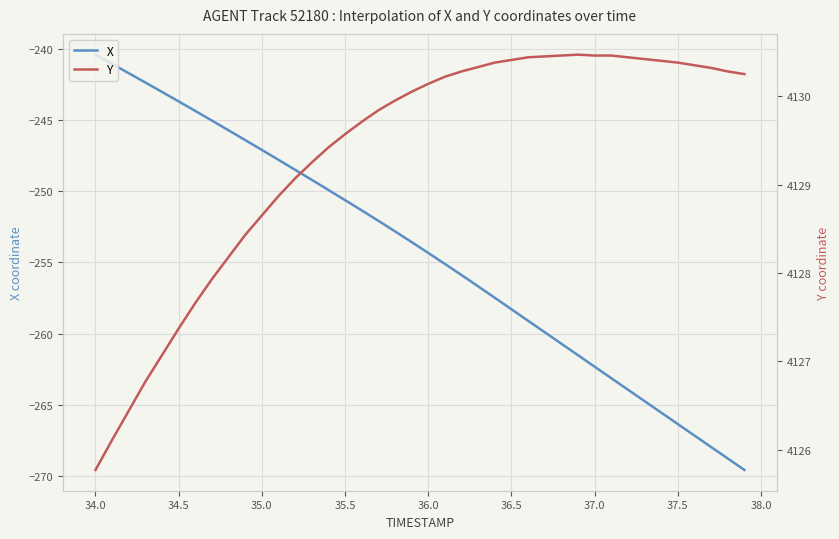

What is the highest value of the X series?

-240.4